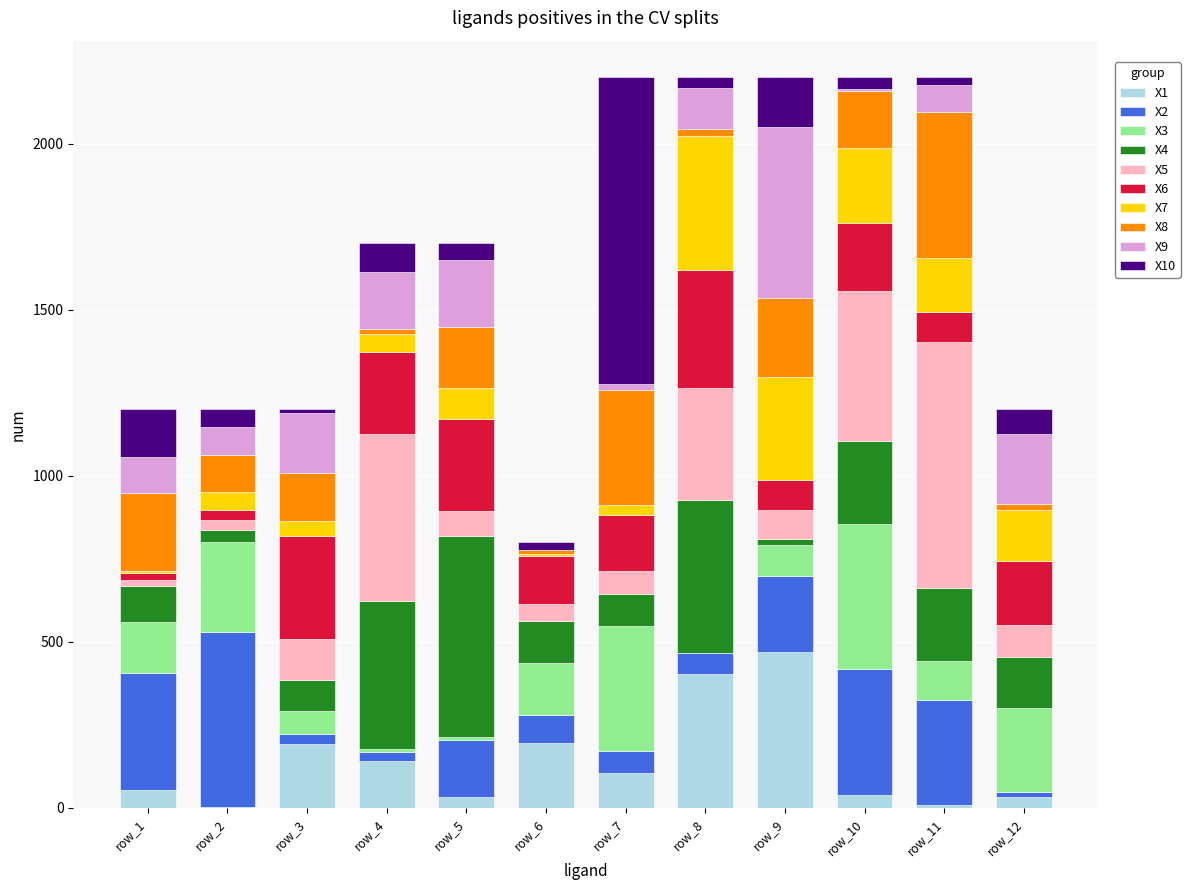

Which category has the highest value in the X1 series?

row_9